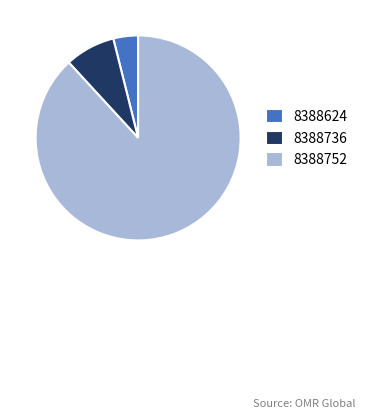

Approximately how many times larger is the value at 8388736 compared to 8388624?

2.0